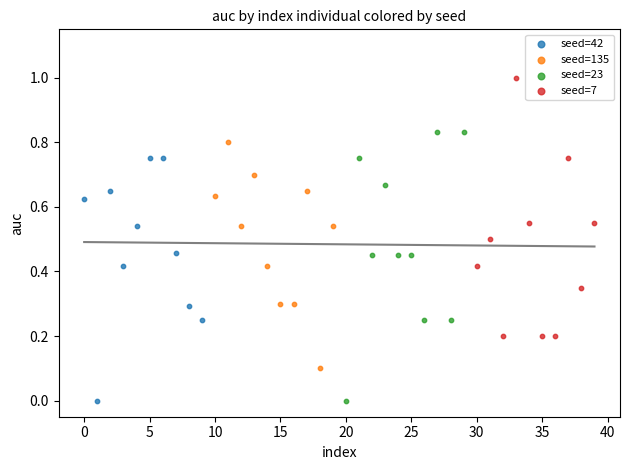

Which series reaches the maximum Y coordinate?

seed=7